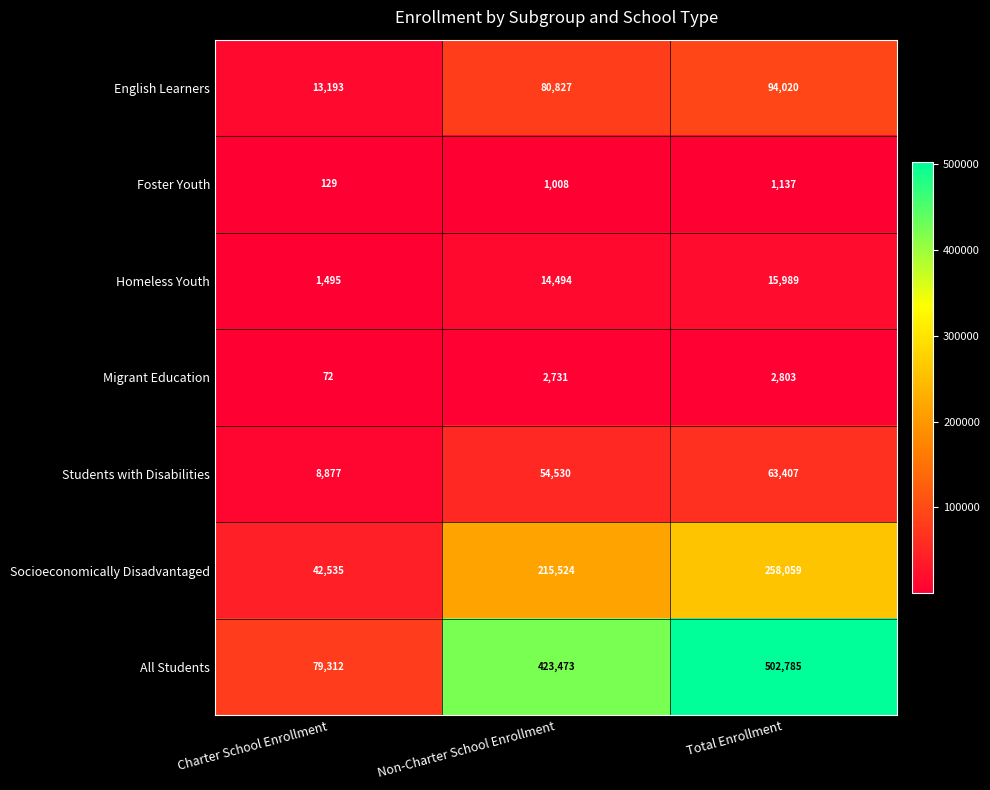

True or false: English Learners has a value of 80827 at Non-Charter School Enrollment.

True